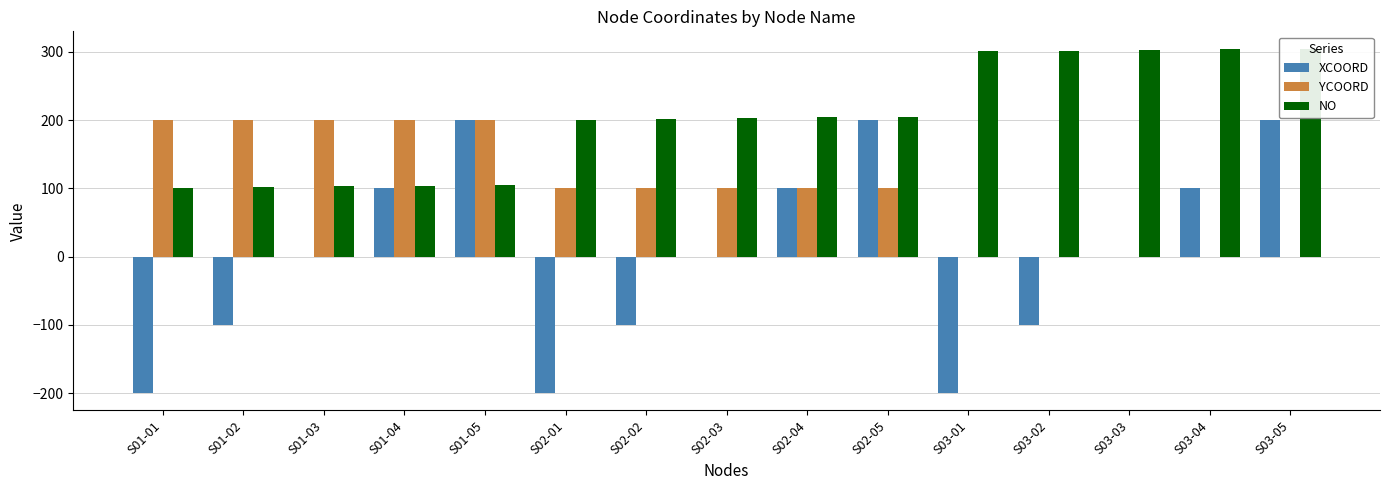

What is the spread (max minus min) of values at S01-01?

400